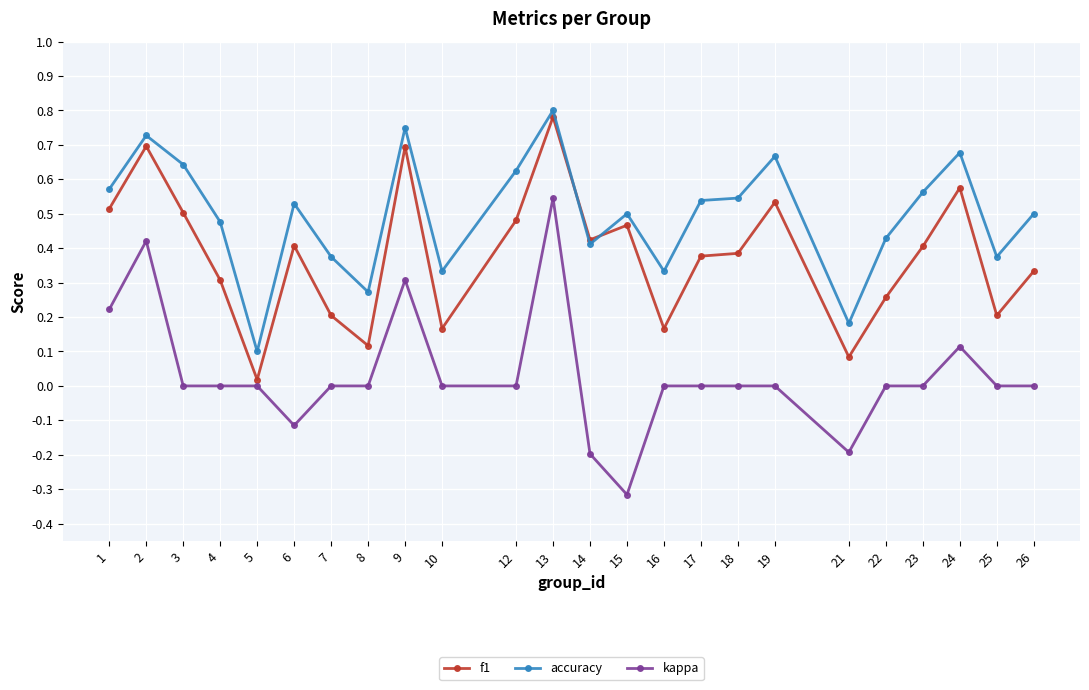

Where do accuracy and f1 first cross each other?

13 and 14